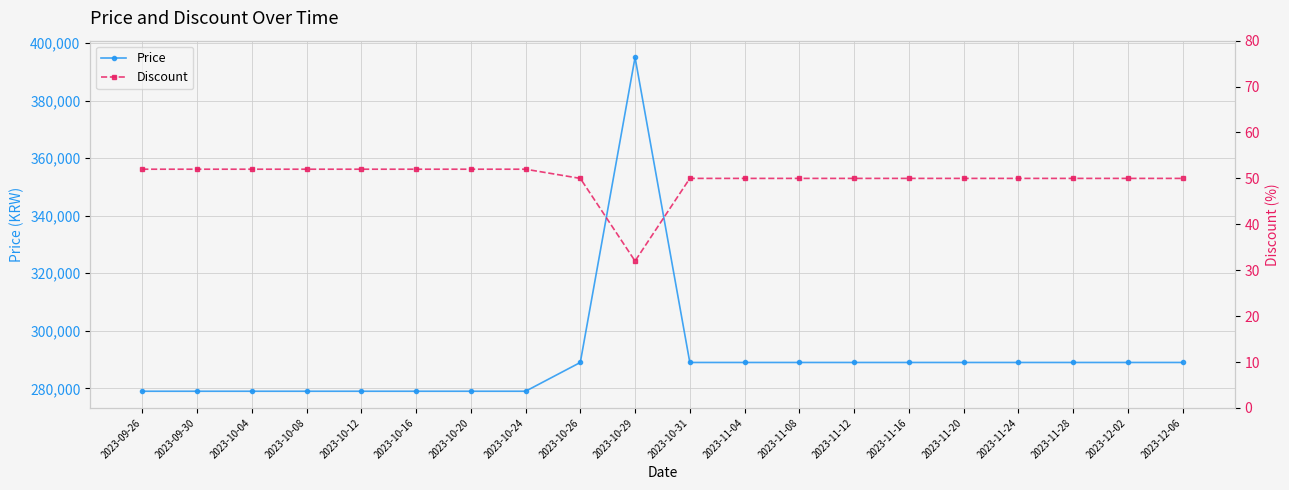

Reading left to right, what are all the values shown in this chart?

Price: 279000	279000	279000	279000	279000	279000	279000	279000	289000	395000	289000	289000	289000	289000	289000	289000	289000	289000	289000	289000
Discount: 52	52	52	52	52	52	52	52	50	32	50	50	50	50	50	50	50	50	50	50